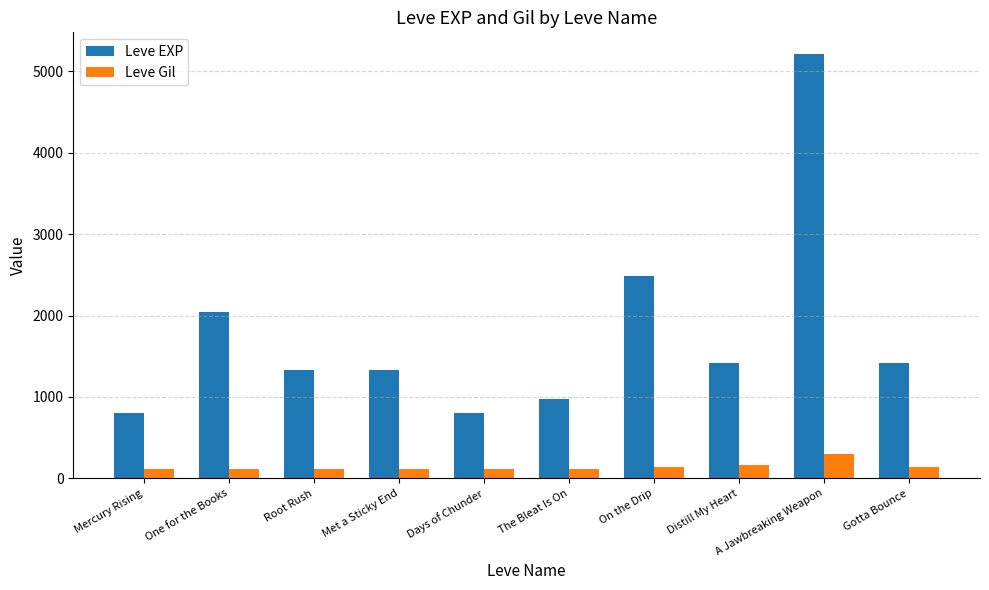

What are all the series names shown in the legend?

Leve EXP, Leve Gil